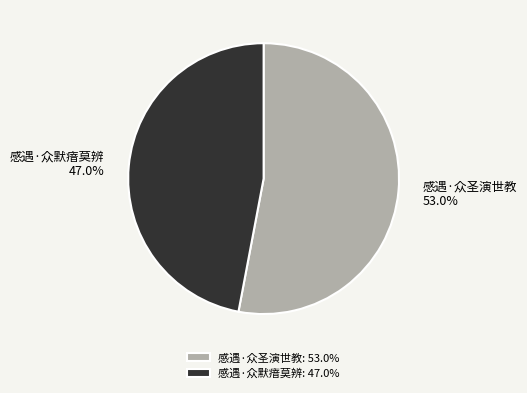

What percentage is the 感遇·众默瘖莫辨 slice, to the nearest percent?

47%